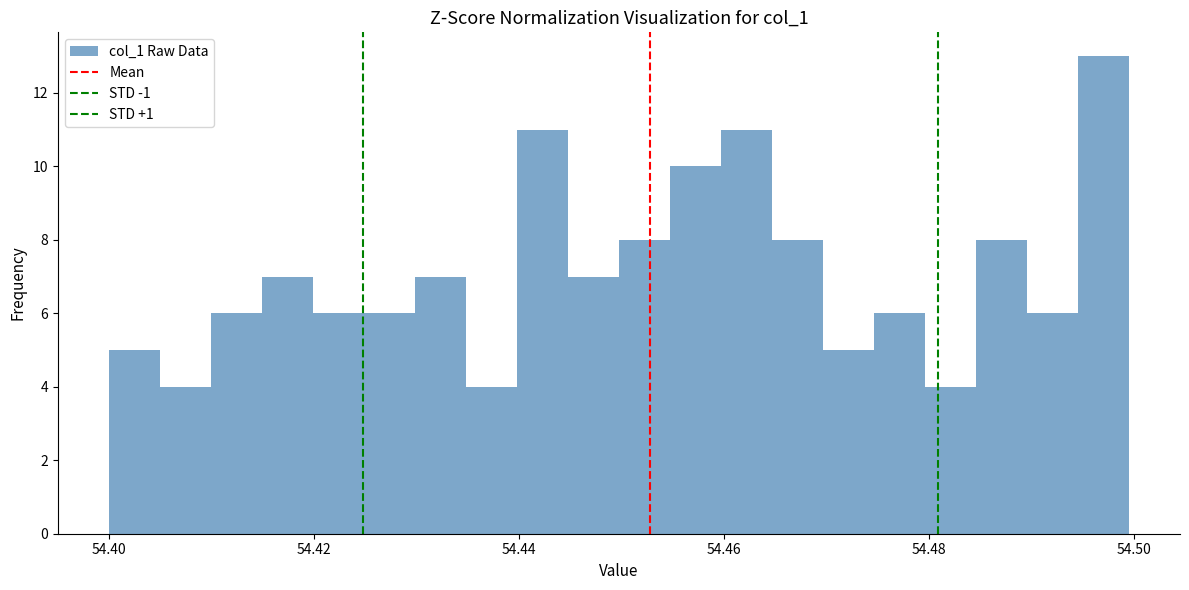

Read against the x-axis, roughly where is the centre of the tallest bar?

54.496